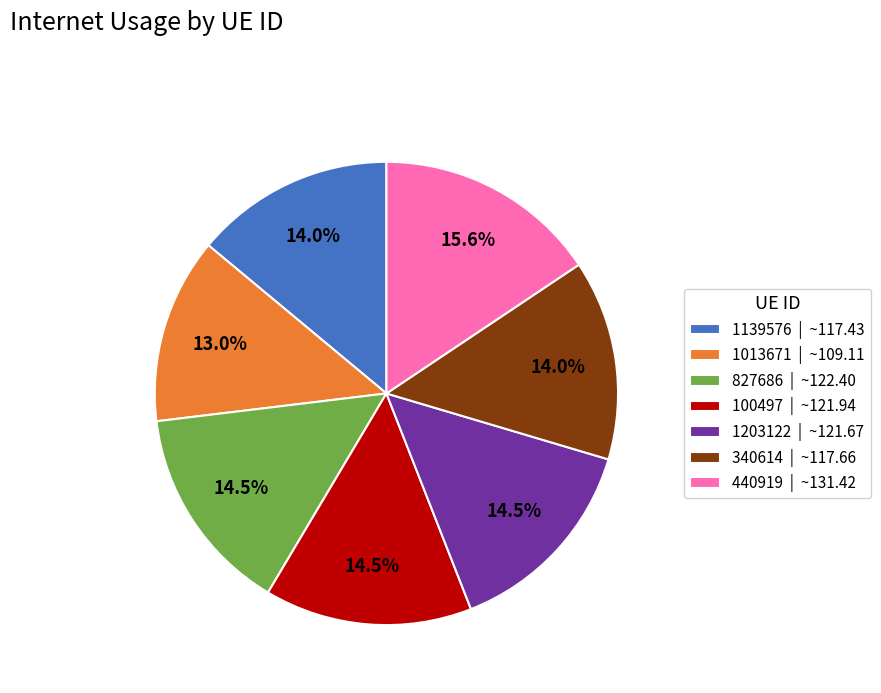

What is the ratio of the value at 1203122 to the value at 1139576?

1.0